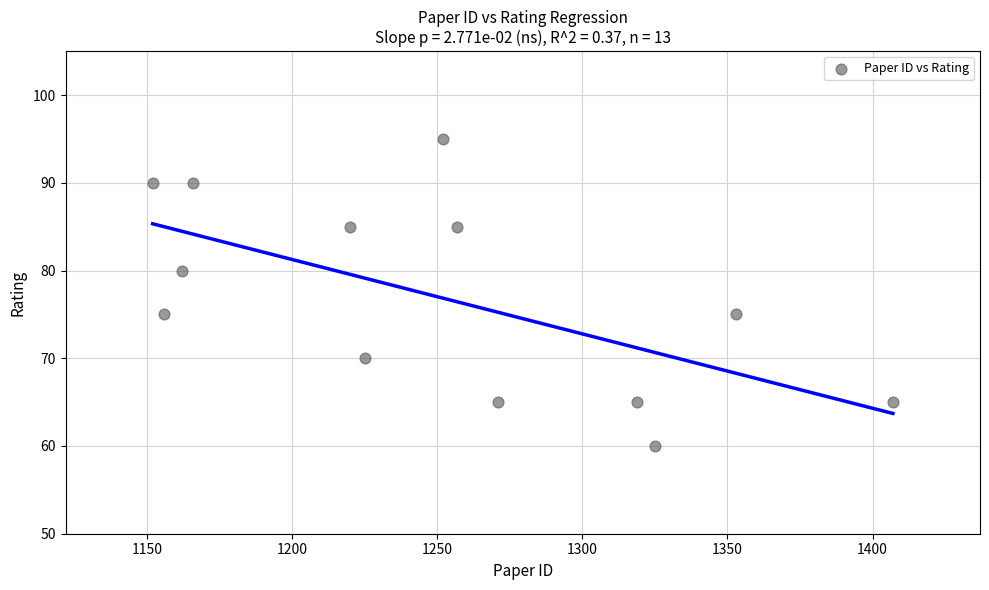

What is the range of X values (max minus min)?

255